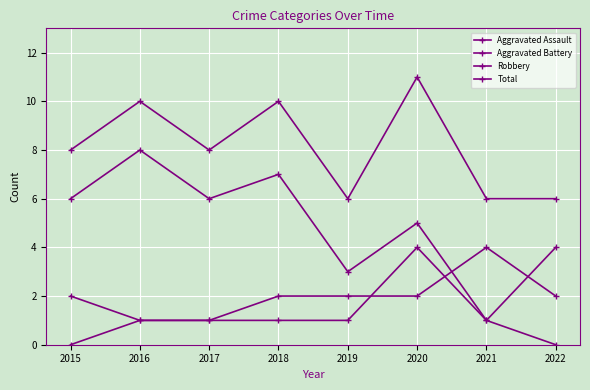

Count the number of data series in this chart.

4